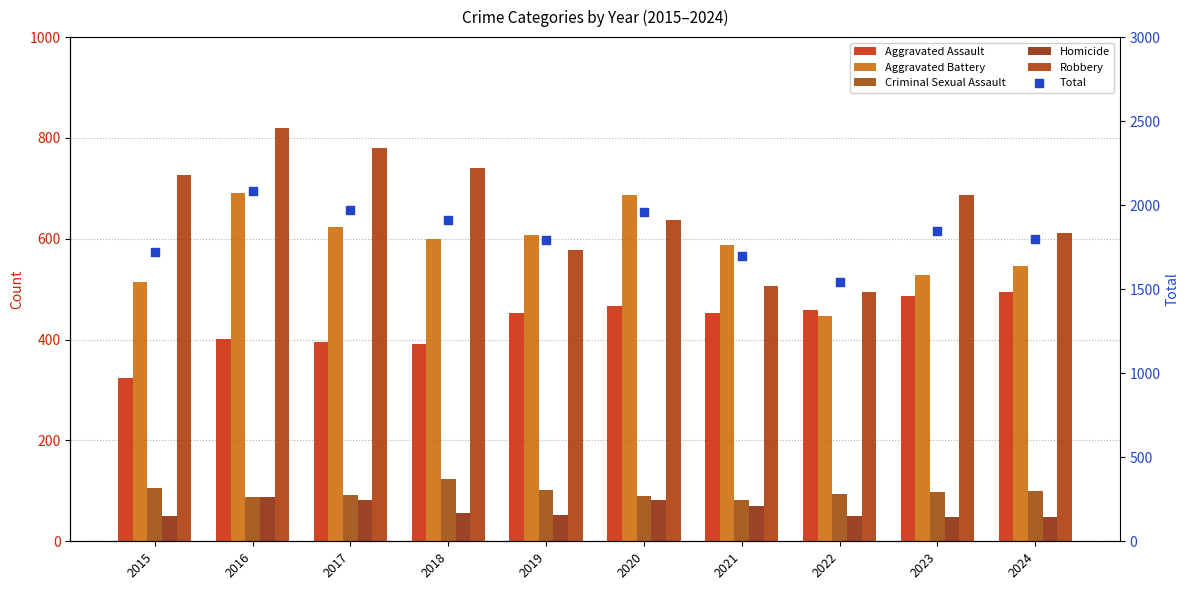

What is the total value across all series at 2022?

3084